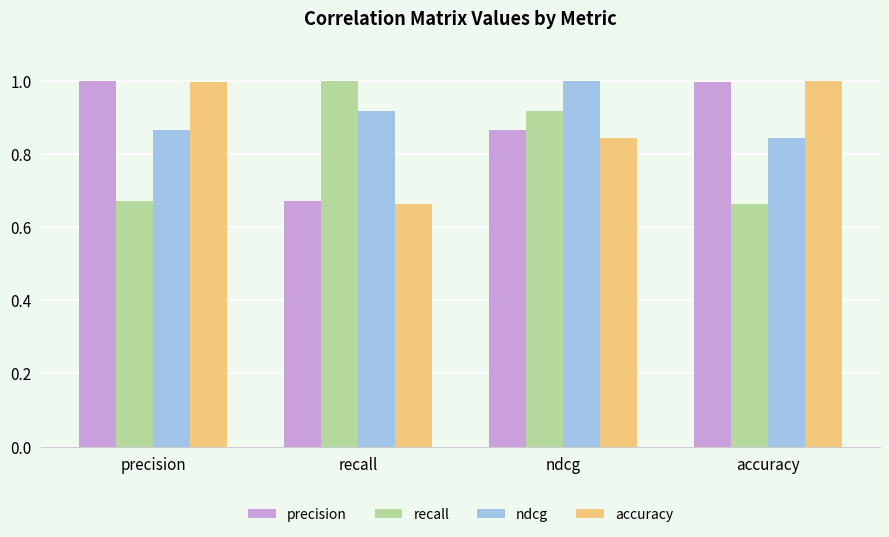

How many bars are there in each group?

4